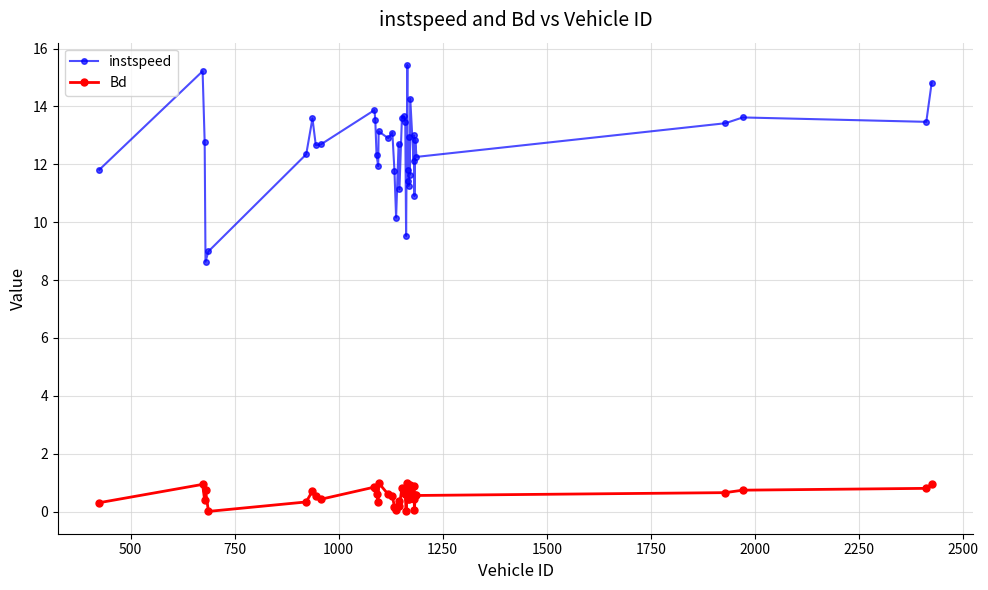

Which series has the largest total across all categories?

instspeed